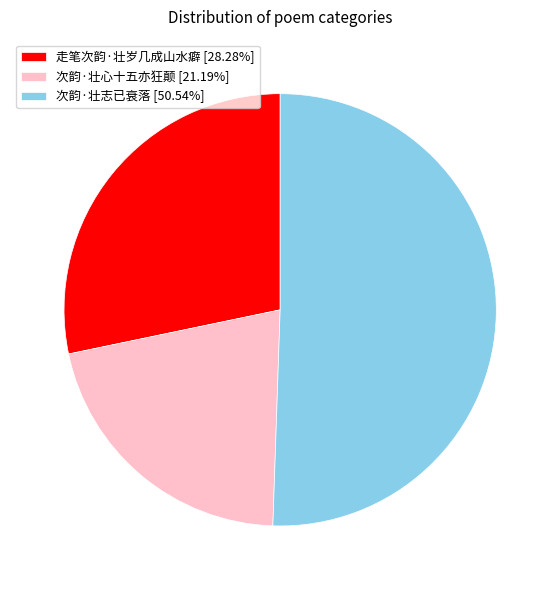

What is the majority slice?

次韵·壮志已衰落